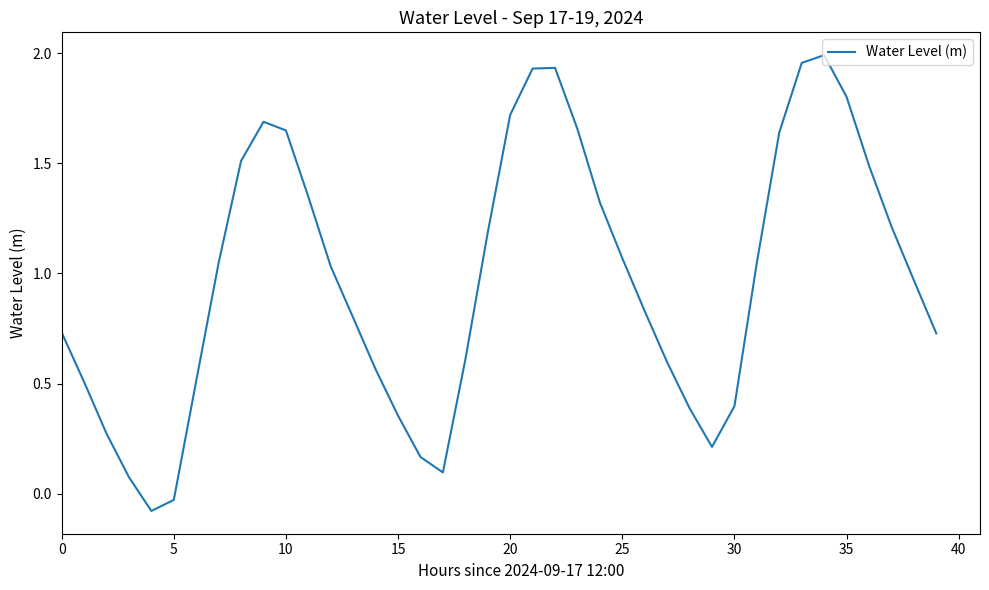

What is the difference between the maximum and minimum values?

2.1